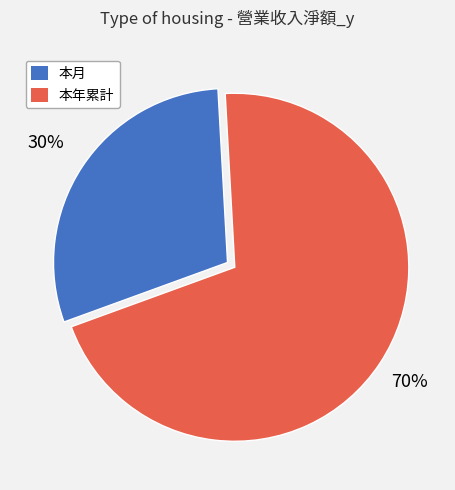

Rank the categories by value from lowest to highest.

本月, 本年累計